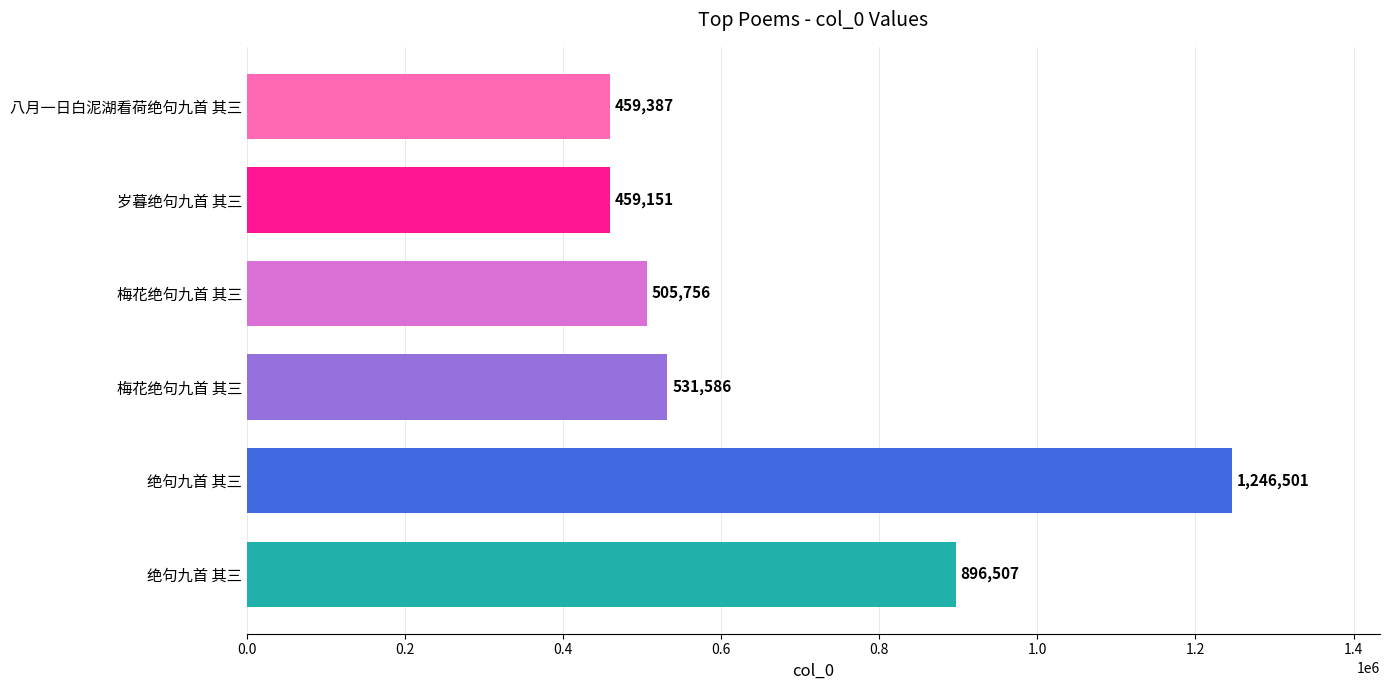

Does the chart contain any negative values?

No